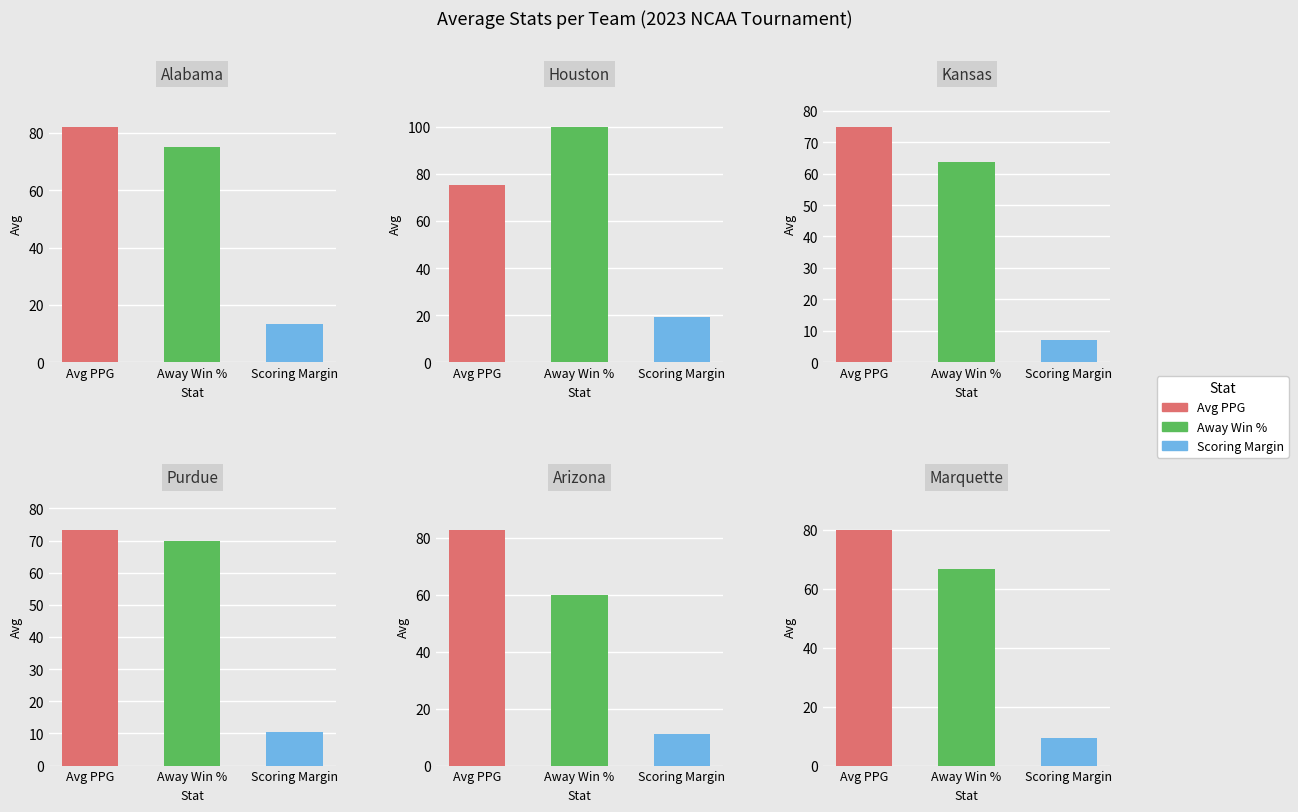

Is the value of Away Win % at Purdue greater than the value of Avg PPG at Marquette?

No